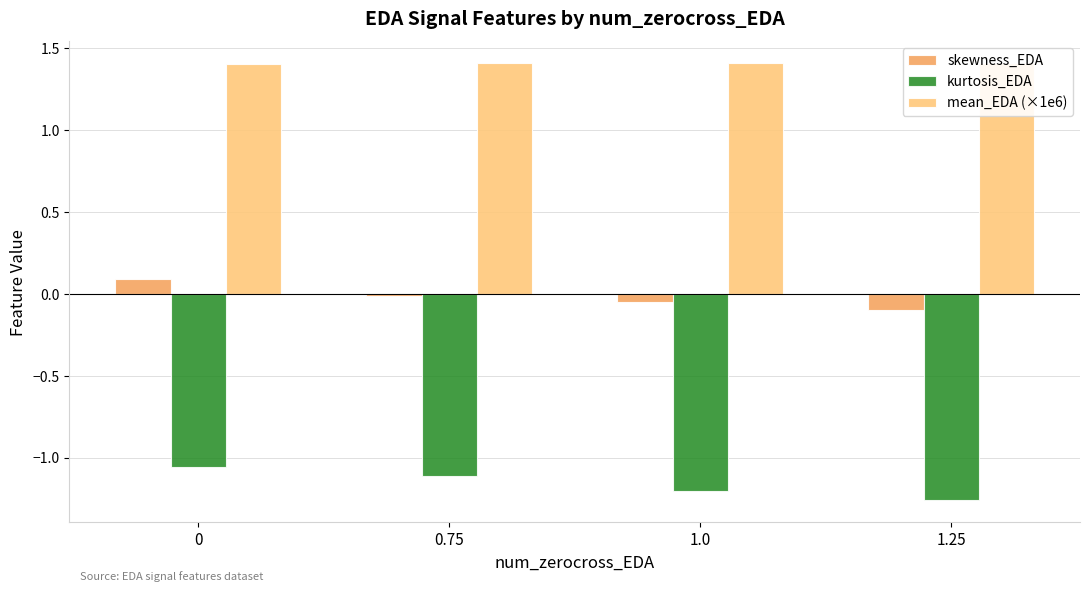

What is the sum of all kurtosis_EDA values?

-4.6